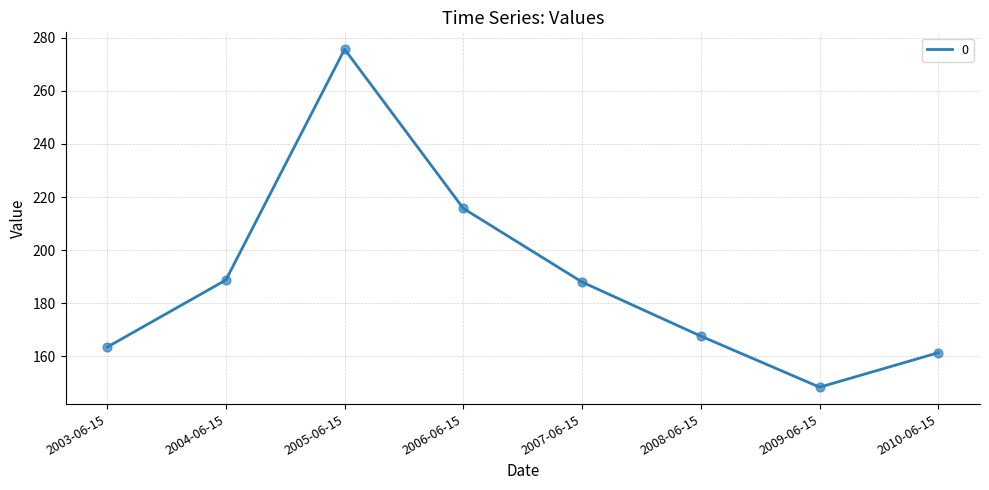

Which has a higher value, 2004-06-15 or 2010-06-15?

2004-06-15